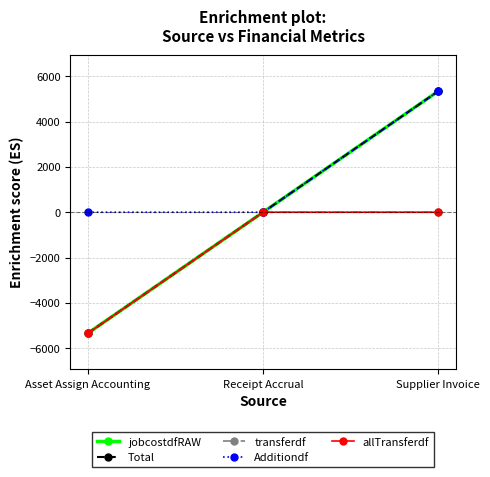

Which category has the lowest value in the Additiondf series?

Asset Assign Accounting